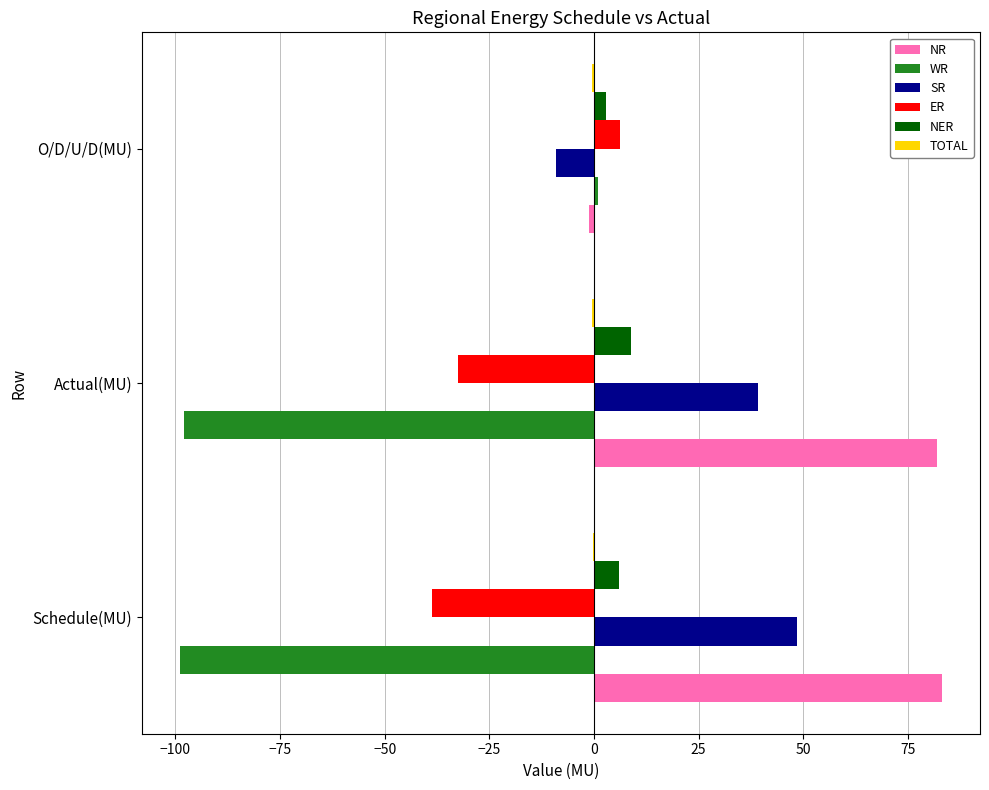

At which label does SR reach its peak?

Schedule(MU)